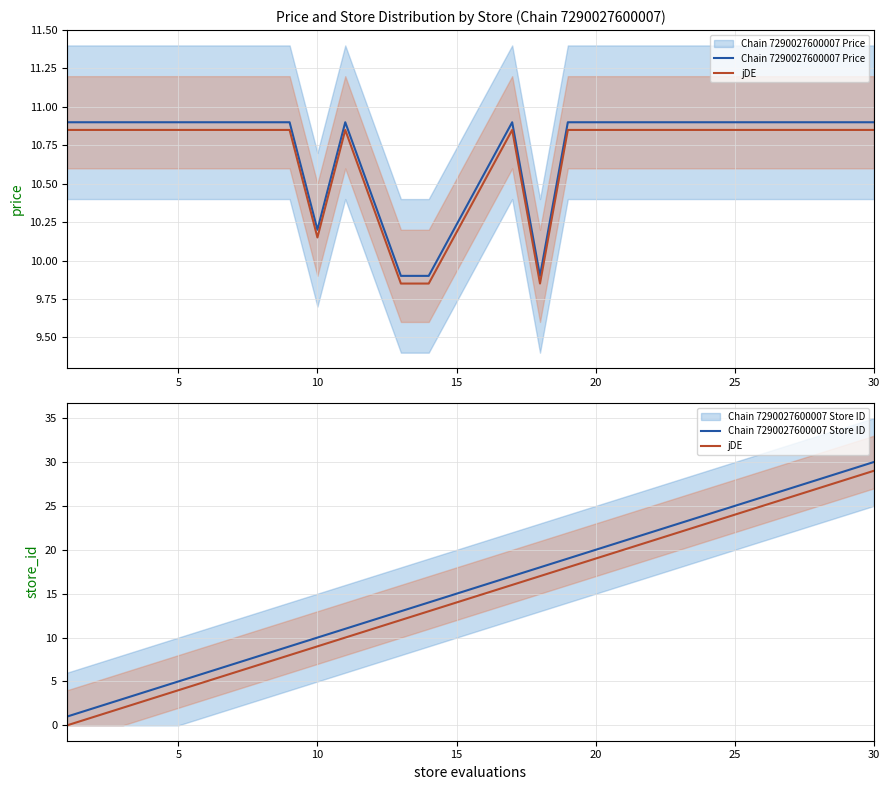

How many interior local valleys does the Chain 7290027600007 Price series have?

2